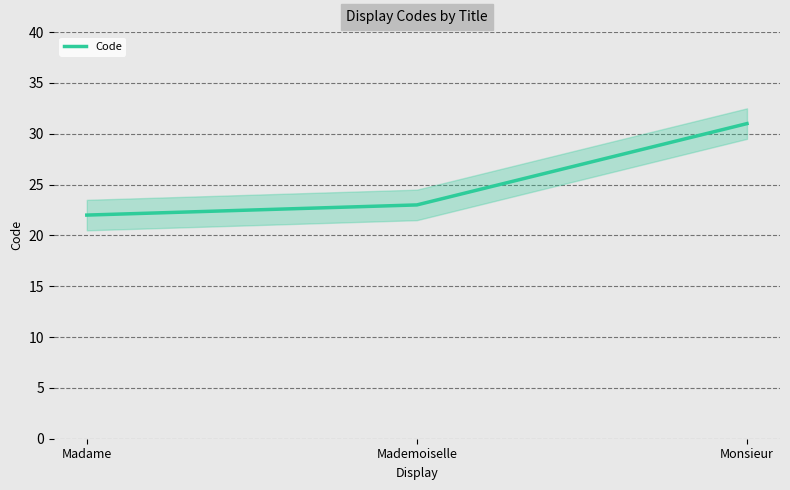

Reading left to right, list all the values displayed in this chart.

22	23	31